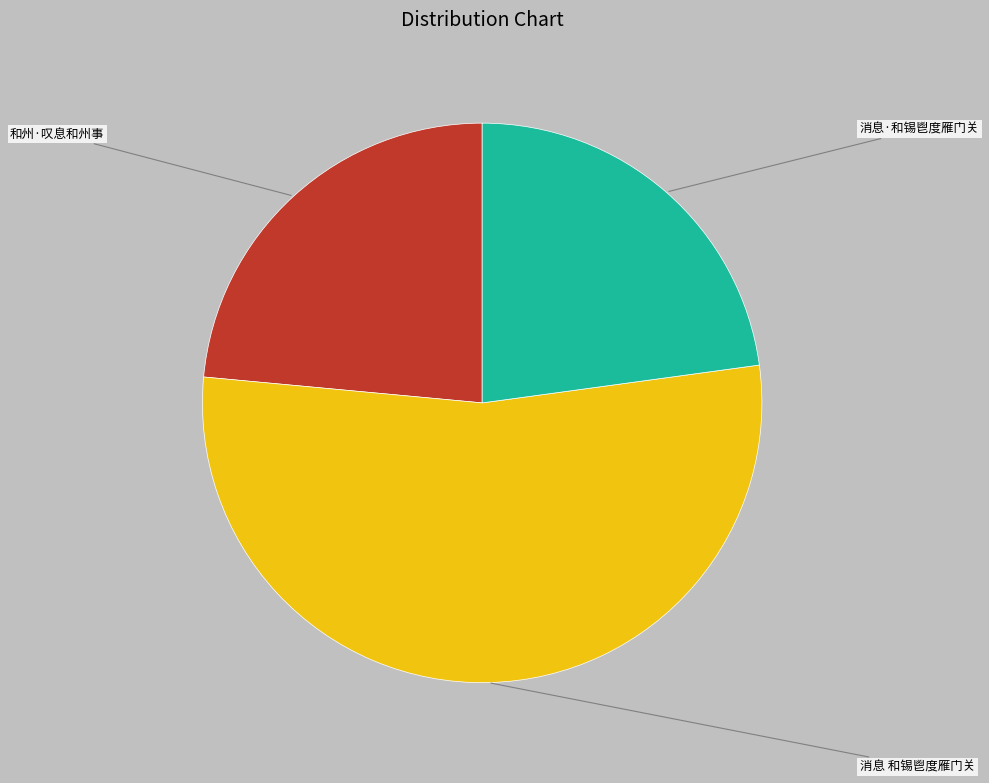

Is there any slice that represents more than half of the pie?

Yes